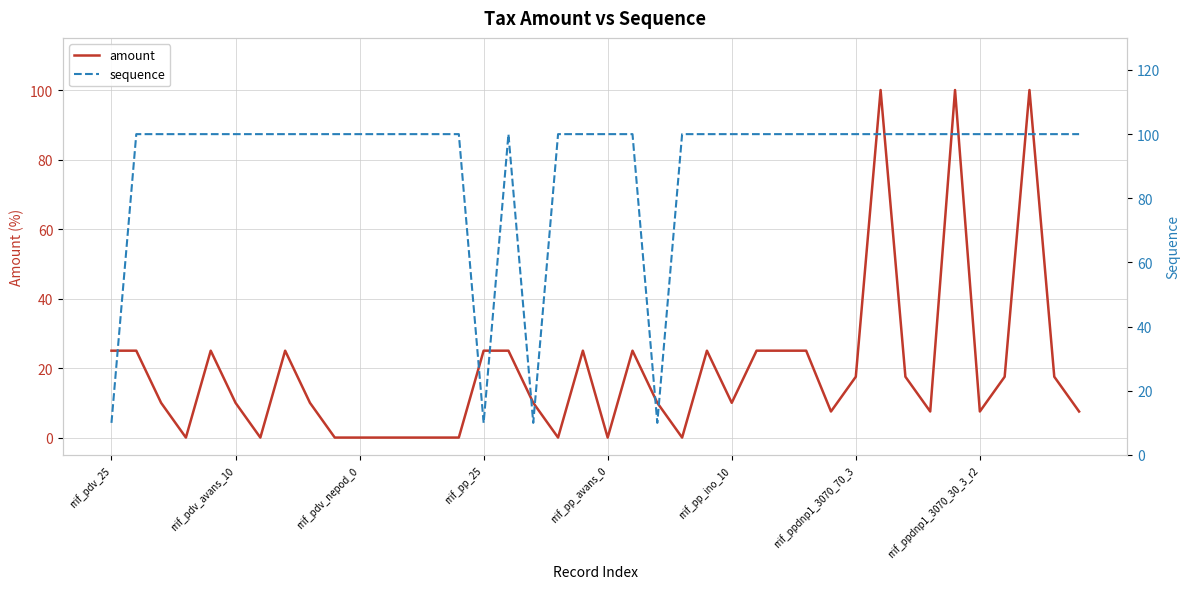

At which category is the sum across all series the highest?

31